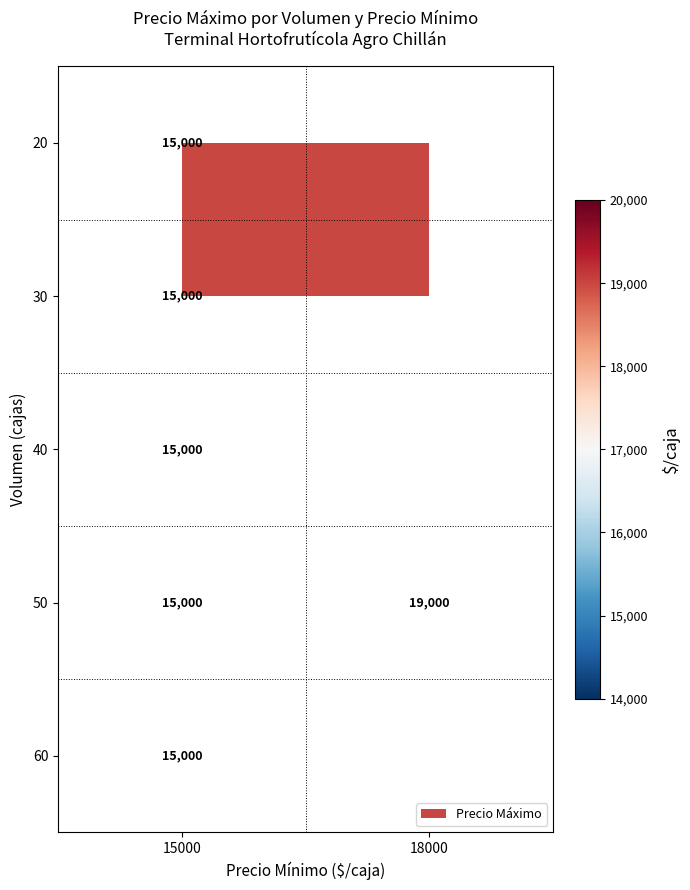

The 50 series shows 15000 at 15000. True or false?

True